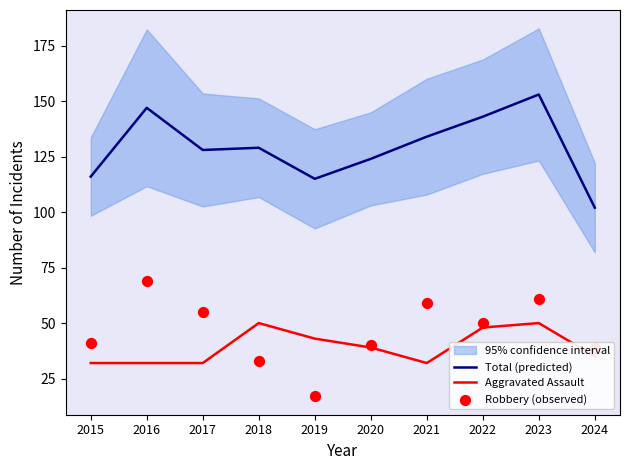

What is the total value across all series at 2015?

189